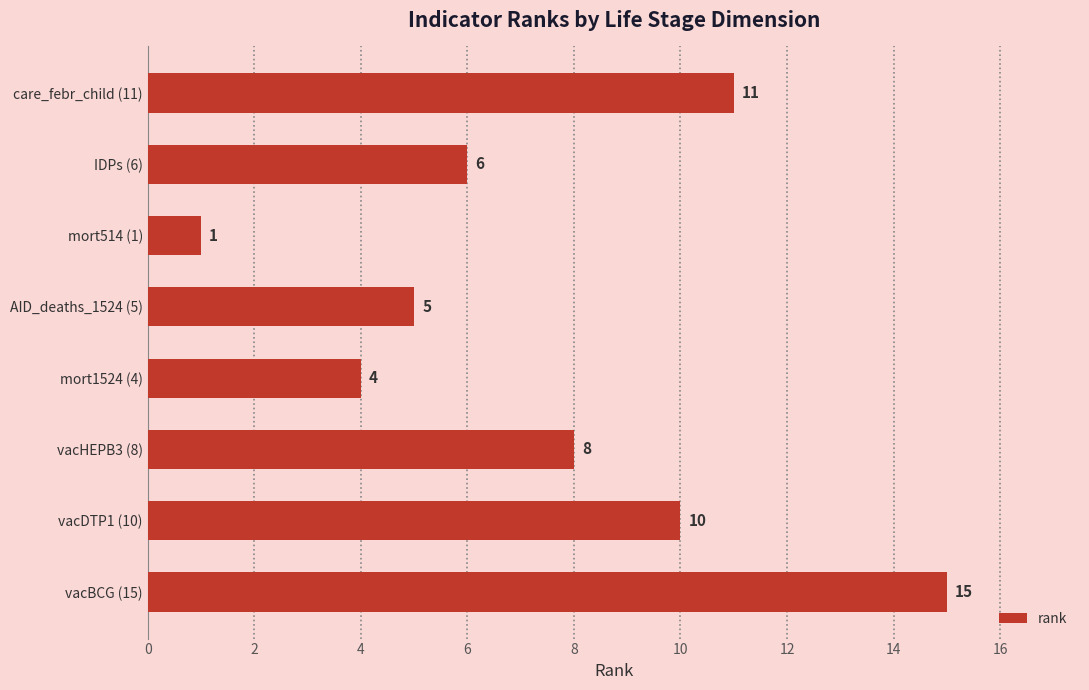

How many distinct data groups are displayed?

1